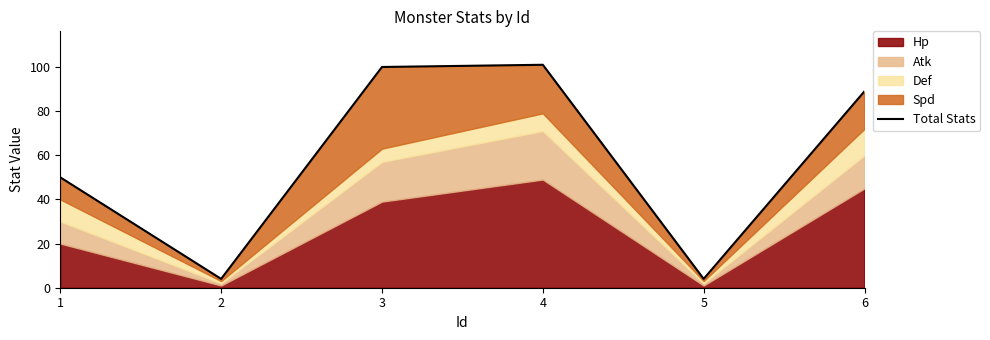

What is the value of the 3rd point from the left?

100